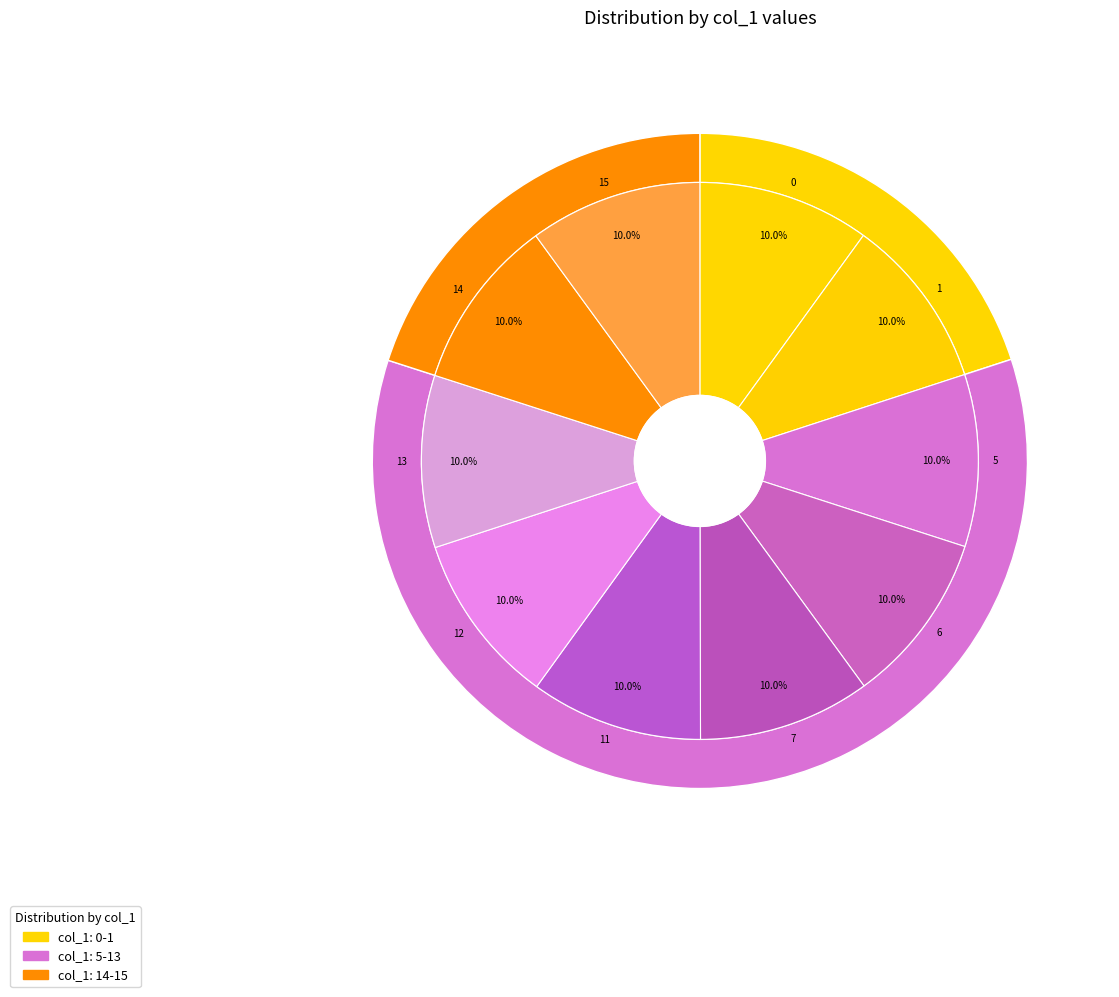

Rank the categories by value from lowest to highest.

0, 1, 5, 6, 7, 11, 12, 13, 14, 15